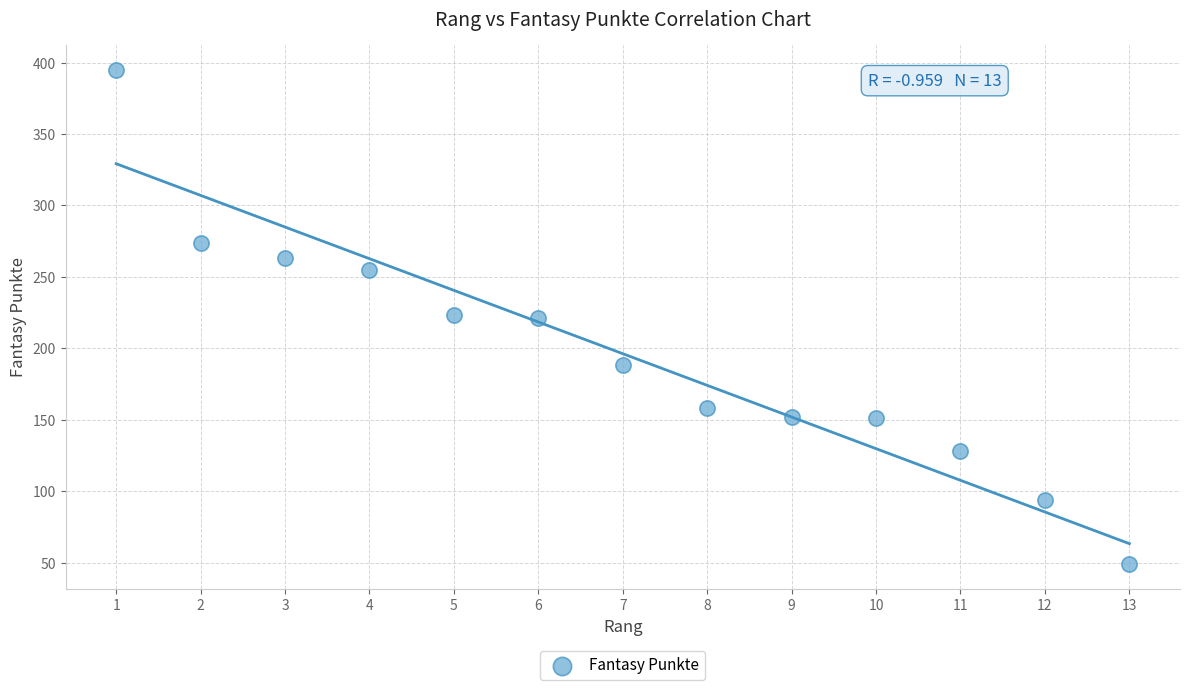

What is the range of Y values (max minus min)?

346